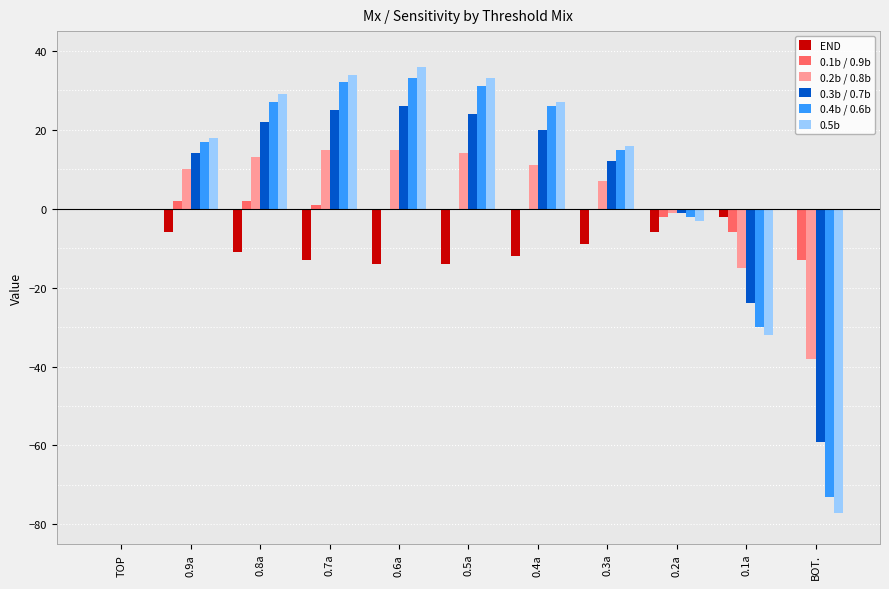

Is the value of 0.3b / 0.7b at 0.3a greater than the value of 0.5b at 0.7a?

No